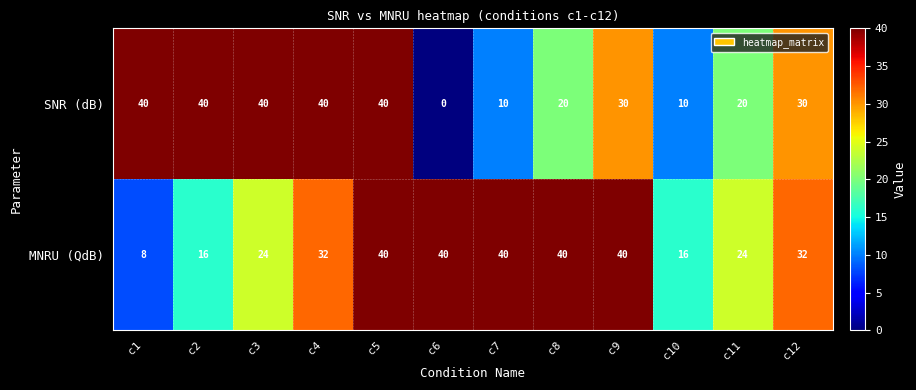

Reading left to right, list all the values displayed in this chart.

SNR (dB): c1=40	c2=40	c3=40	c4=40	c5=40	c6=0	c7=10	c8=20	c9=30	c10=10	c11=20	c12=30
MNRU (QdB): c1=8	c2=16	c3=24	c4=32	c5=40	c6=40	c7=40	c8=40	c9=40	c10=16	c11=24	c12=32